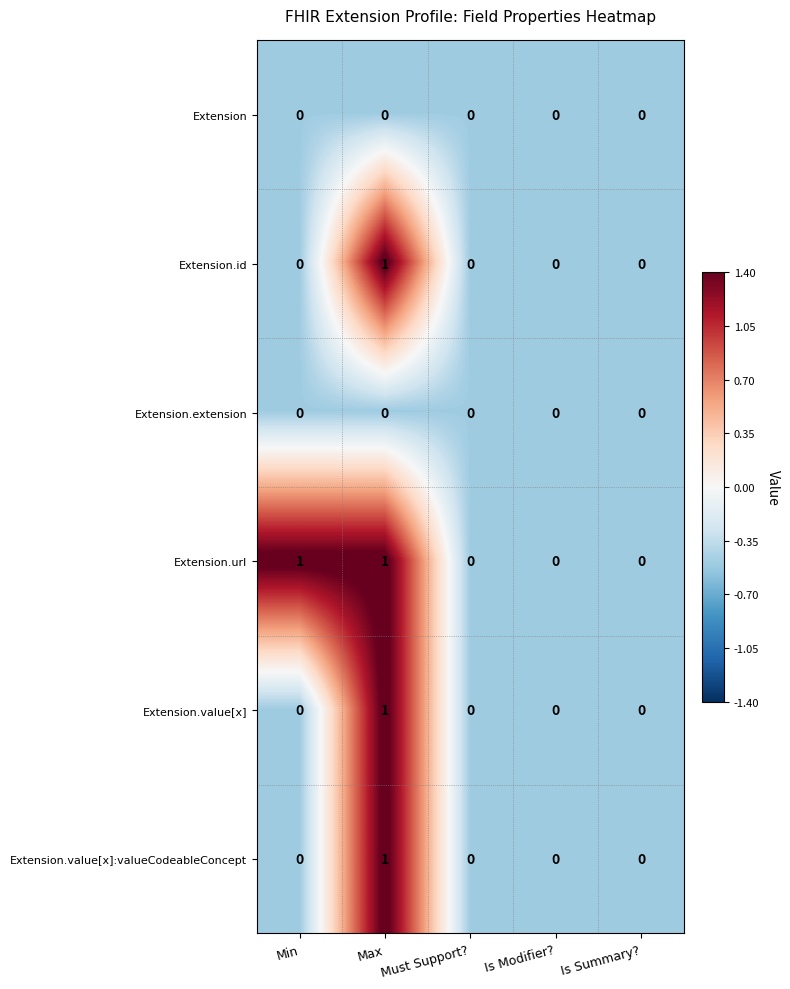

Which series has the largest total across all categories?

Extension.url